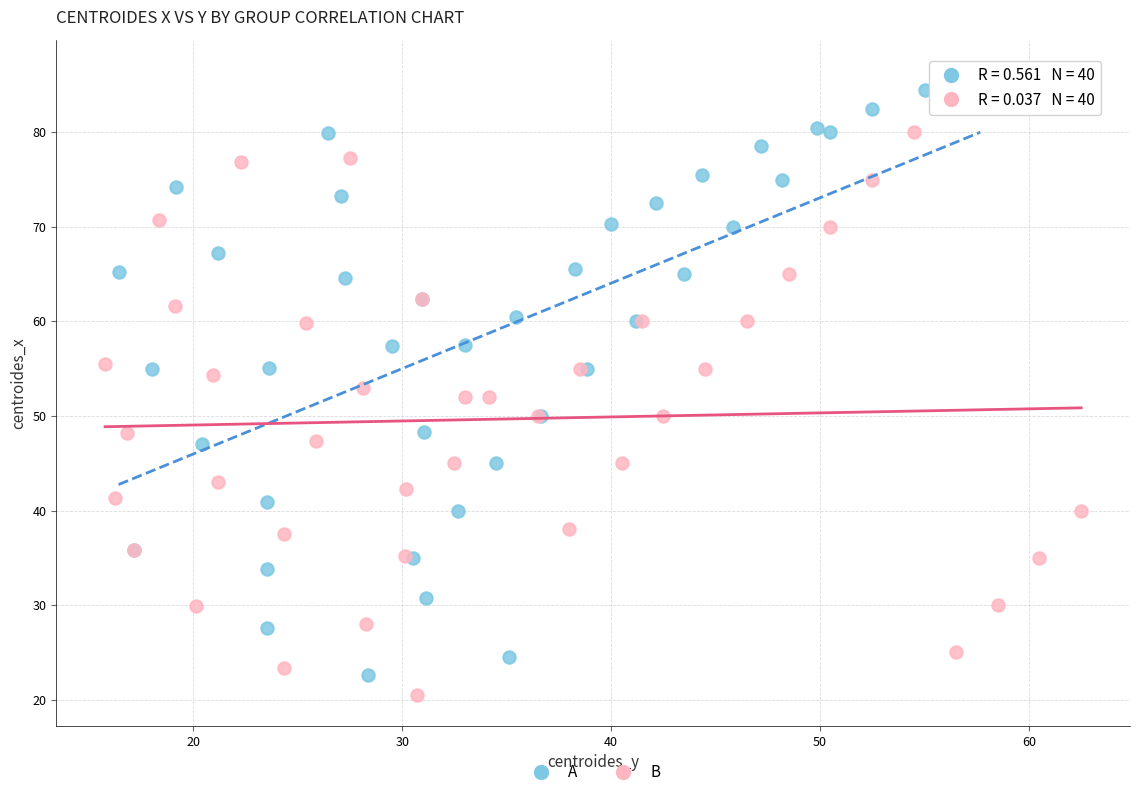

Which series has the largest Y range (max minus min)?

A